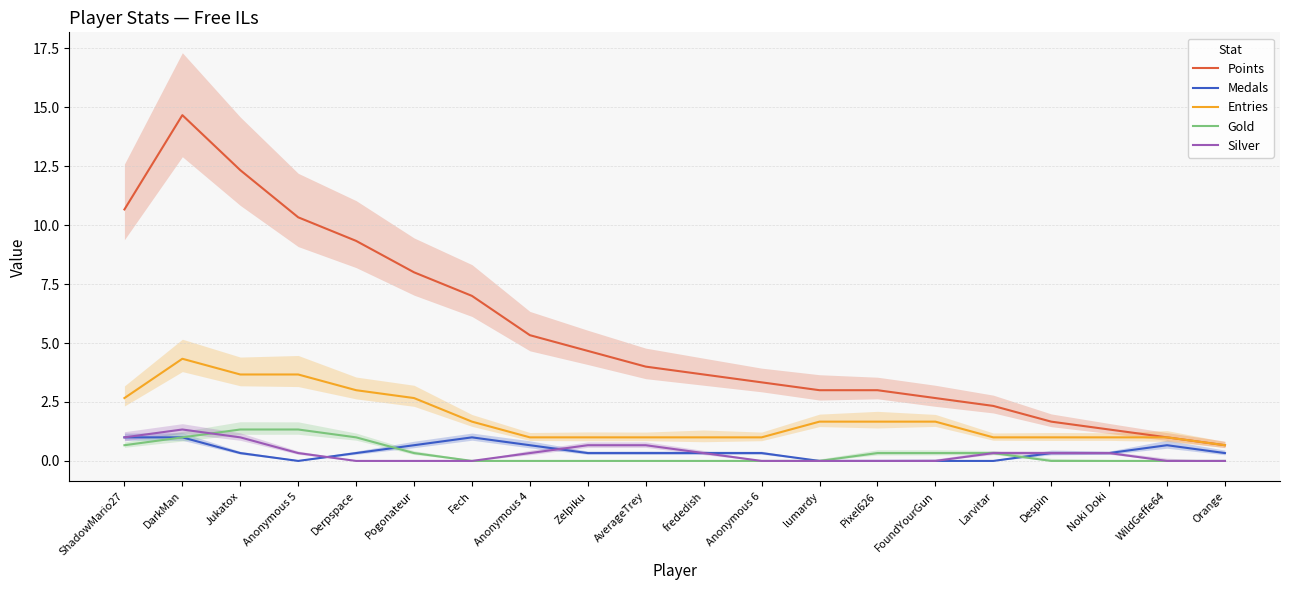

True or false: Entries has a value of 1.0 at frededish.

True